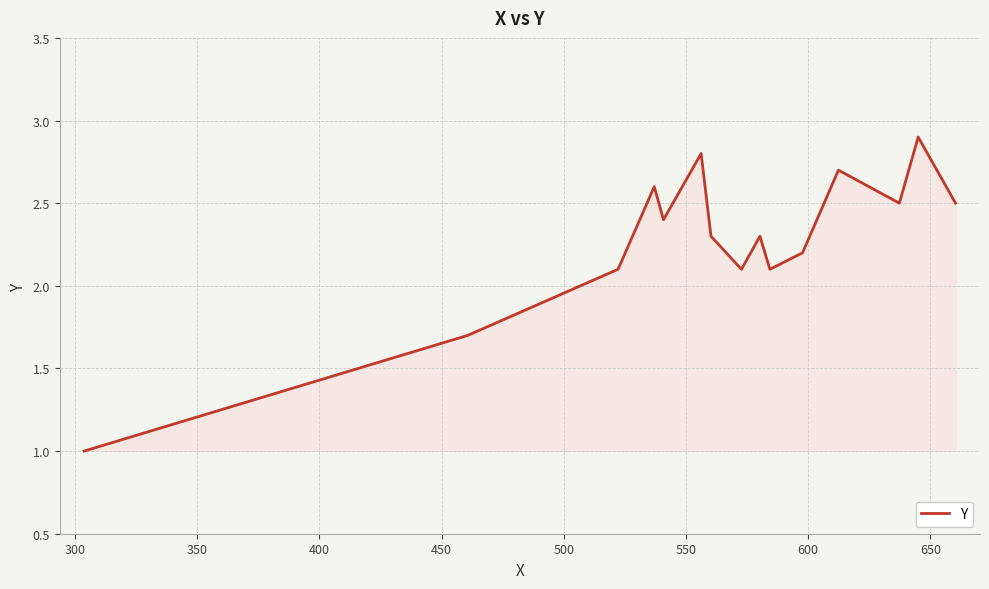

How many categories are shown in the chart?

15